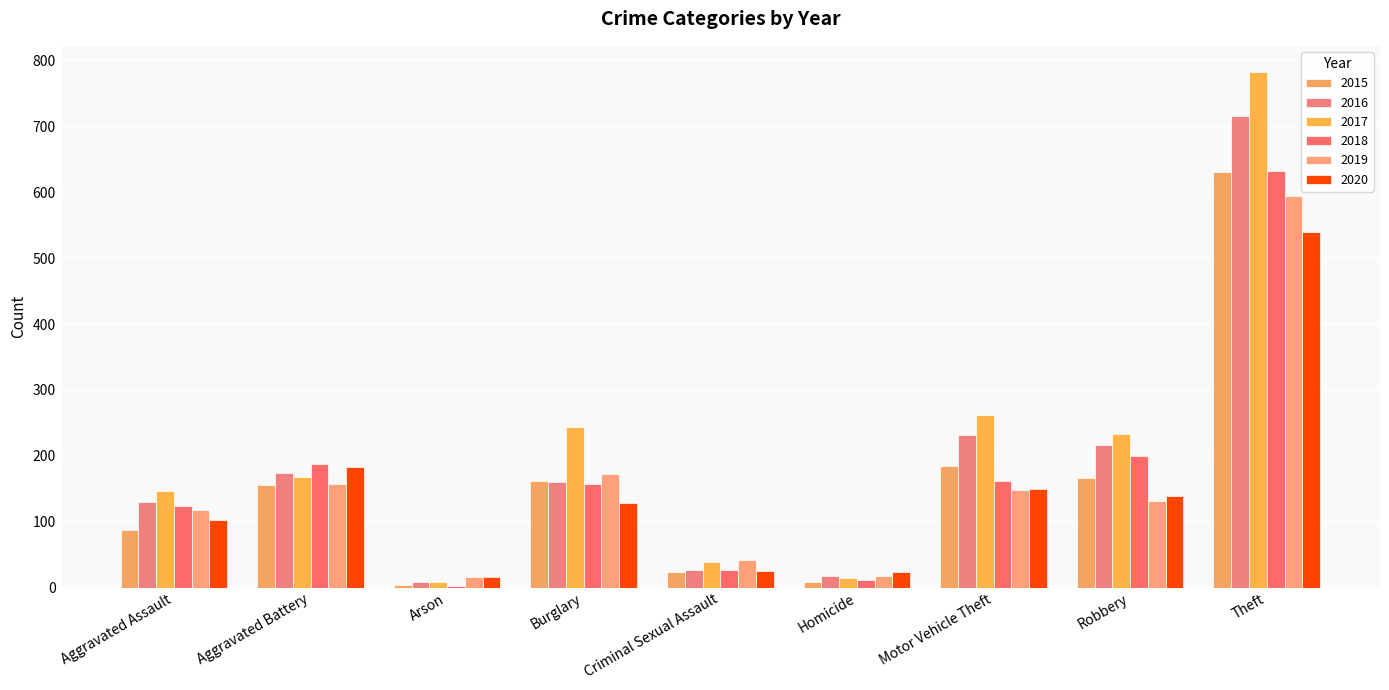

Rank the series at Criminal Sexual Assault from highest to lowest value.

2019, 2017, 2018, 2016, 2020, 2015